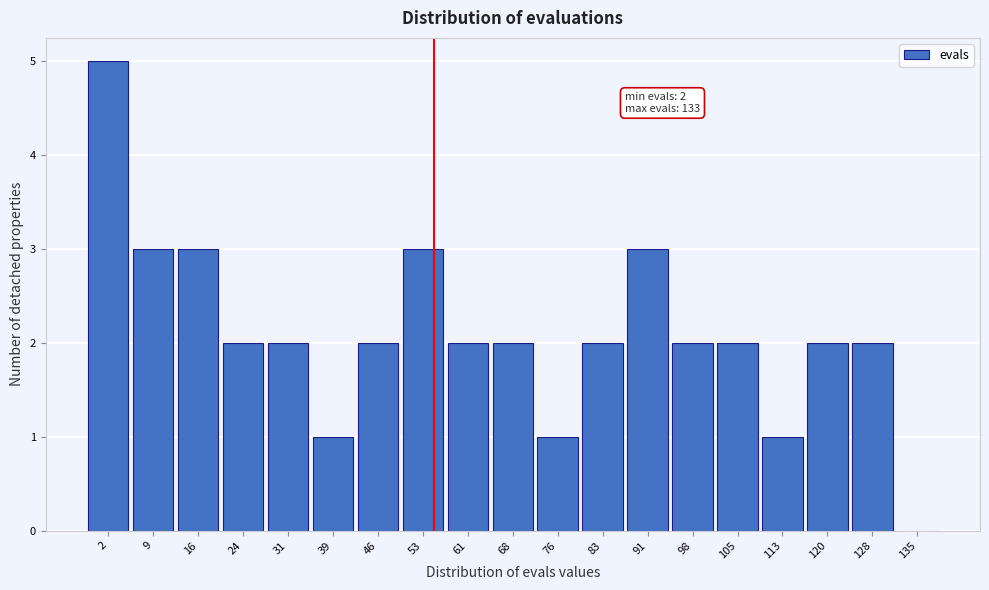

Reading right to left, list all the values displayed in this chart.

135=0	128=2	120=2	113=1	105=2	98=2	91=3	83=2	76=1	68=2	61=2	53=3	46=2	39=1	31=2	24=2	16=3	9=3	2=5